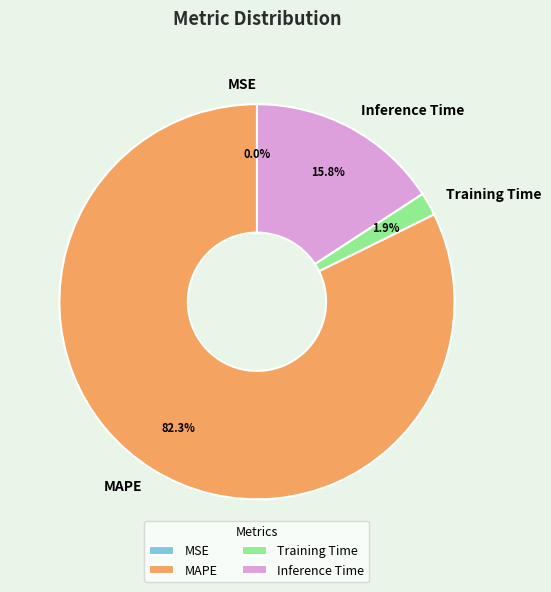

What is the majority slice?

MAPE